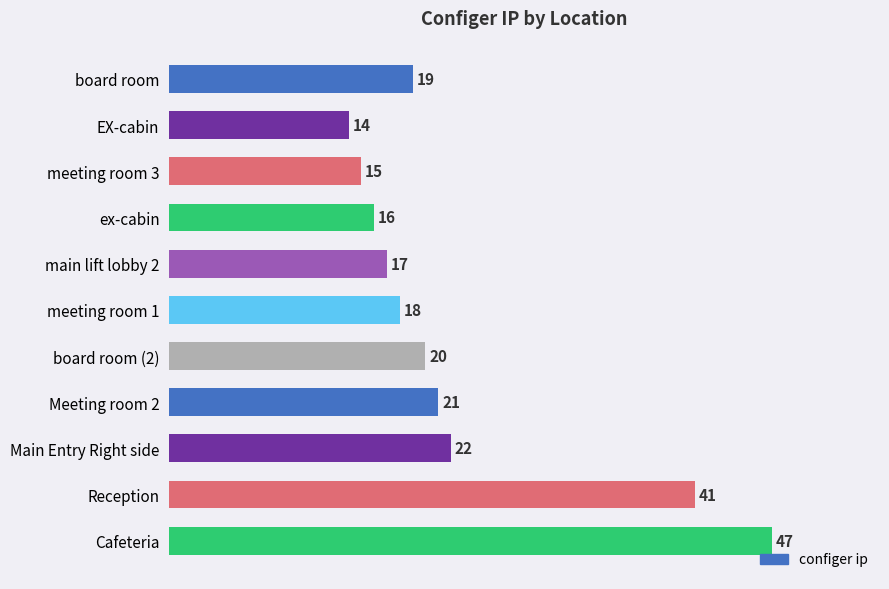

What is the change in value from board room to meeting room 3?

-4